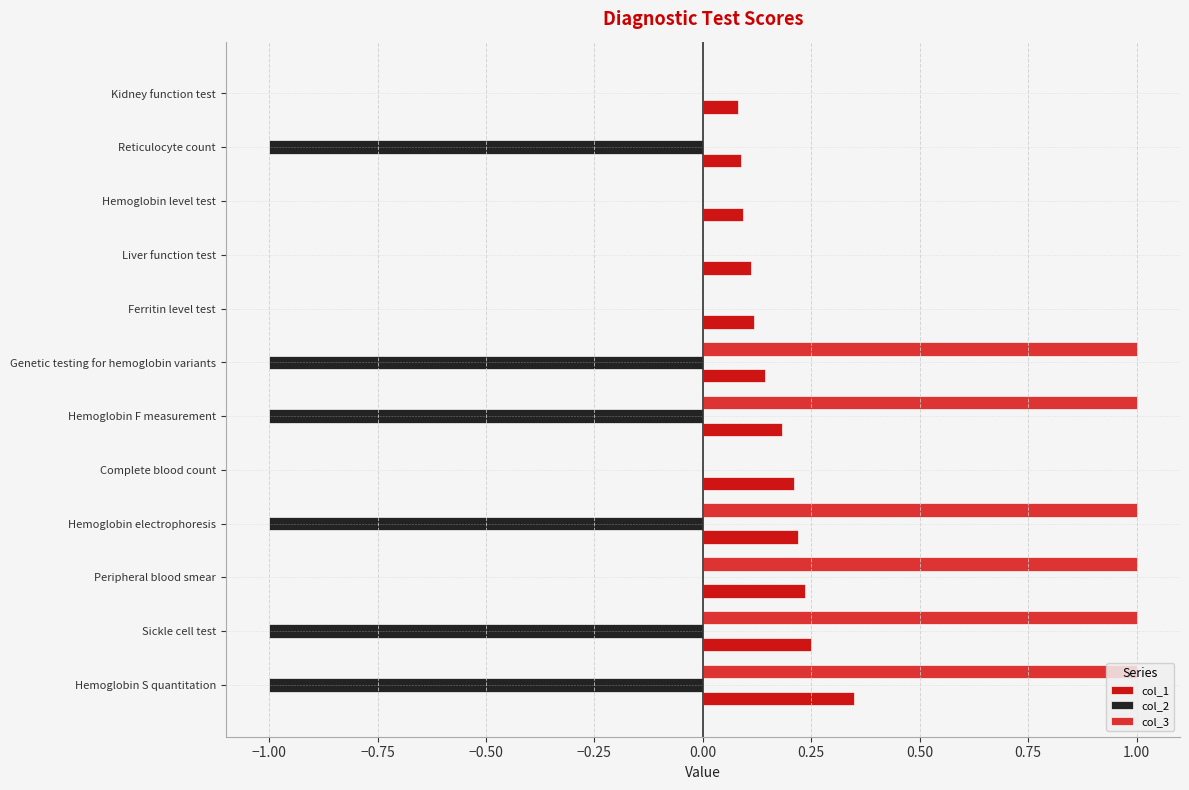

Which series has the largest total across all categories?

col_3